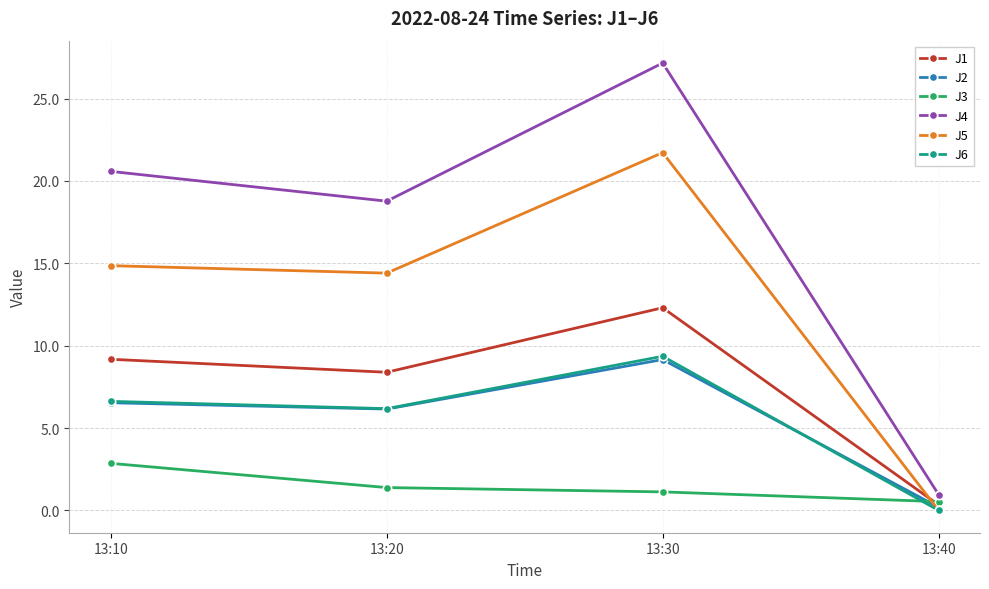

Which series has the largest range (max minus min)?

J4